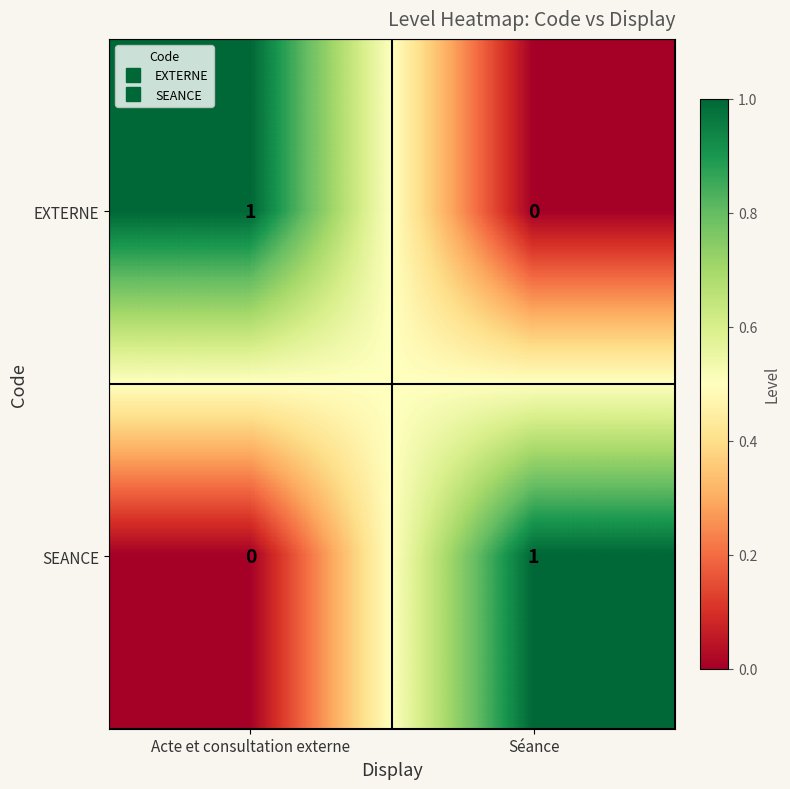

Count the number of categories in the chart.

2